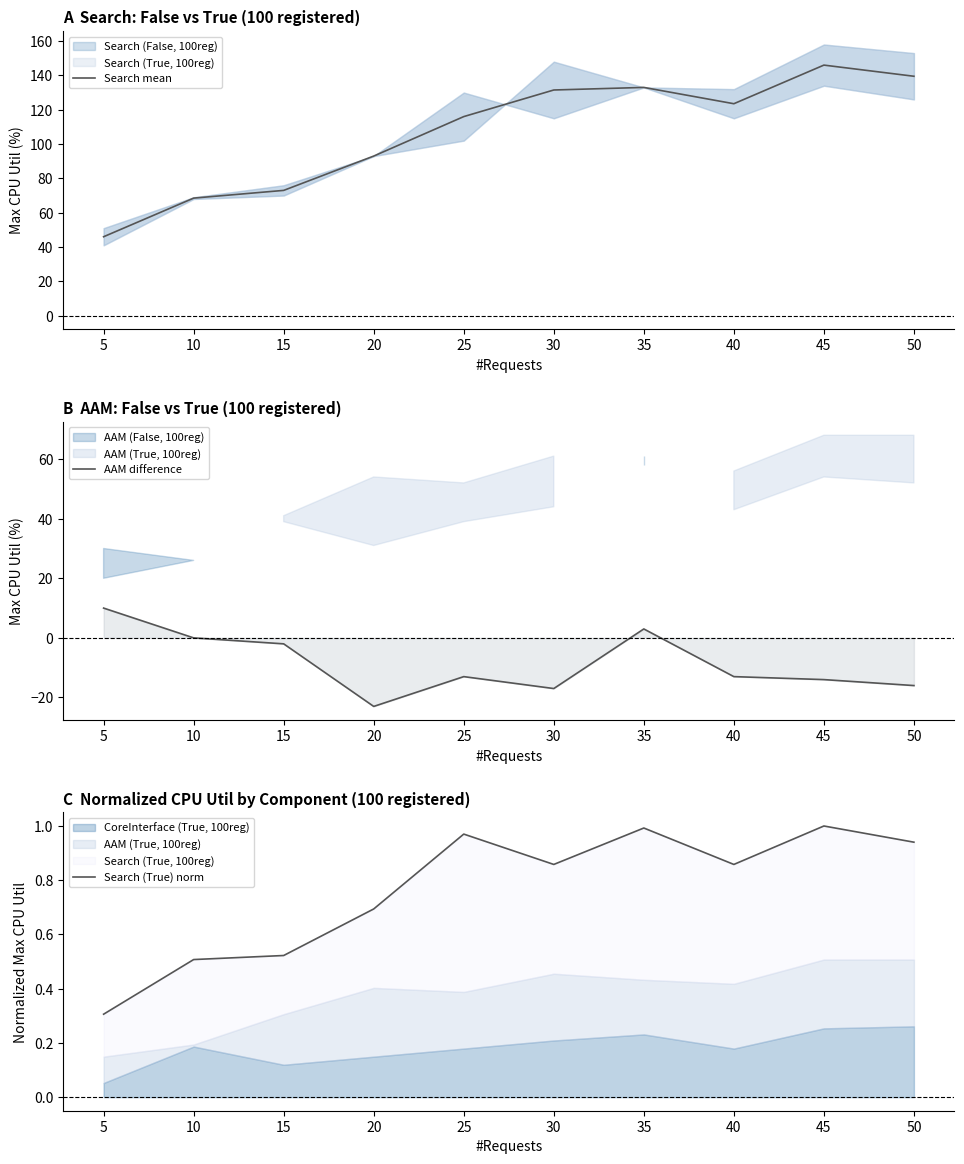

What is the greatest value displayed?

146.0